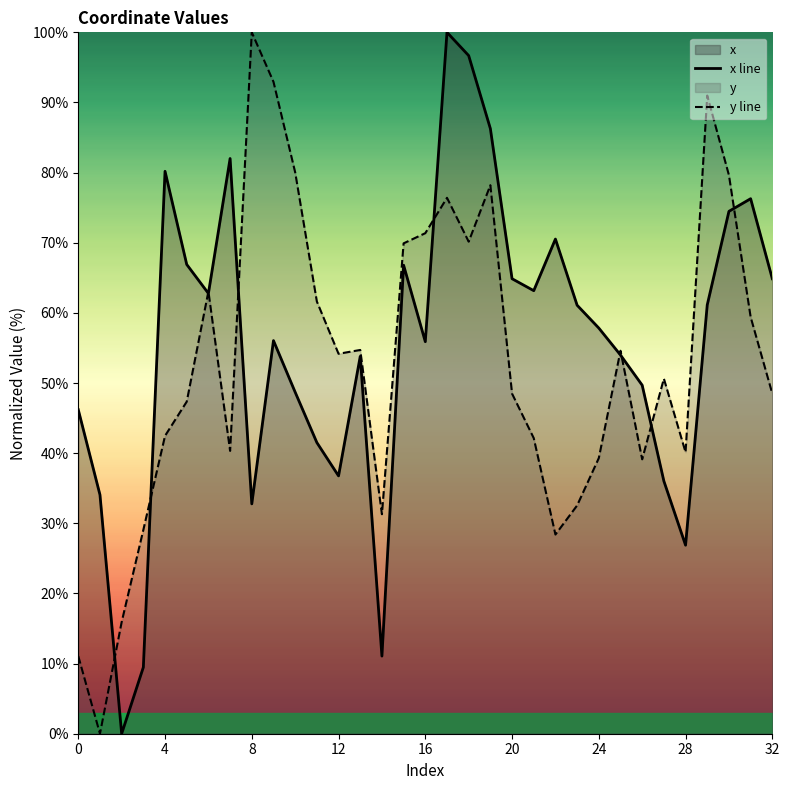

At which label does y line reach its peak?

8